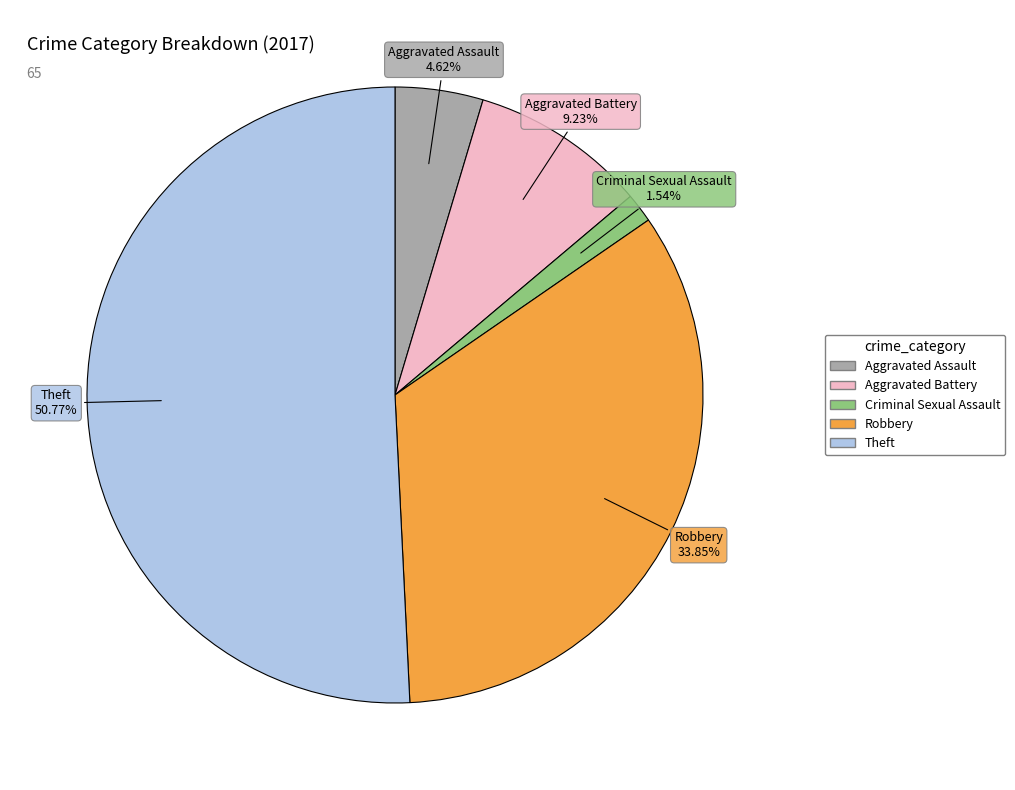

How much of the chart is everything except Criminal Sexual Assault?

98.5%